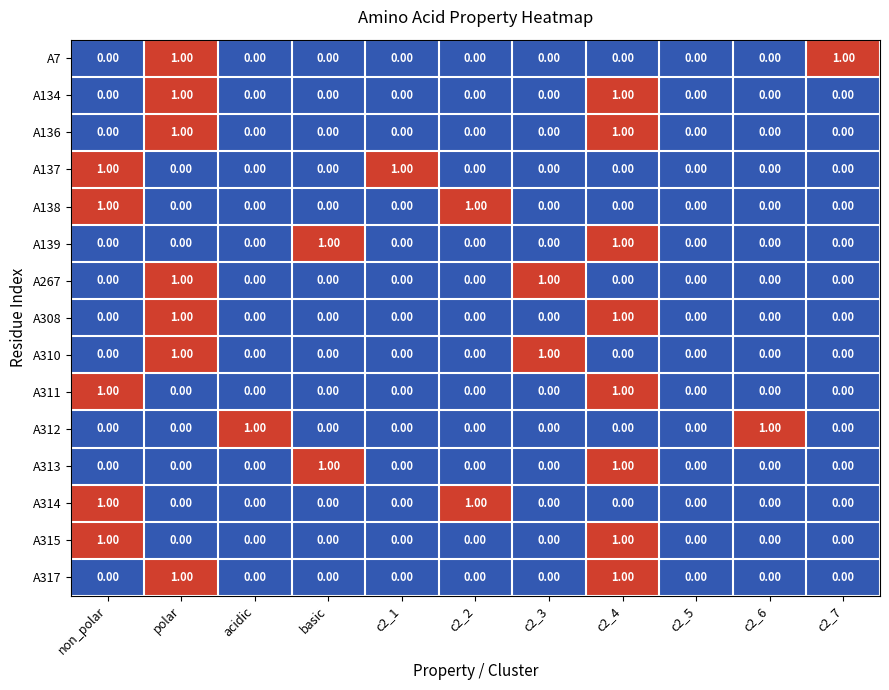

At which category is the sum across all series the highest?

c2_4